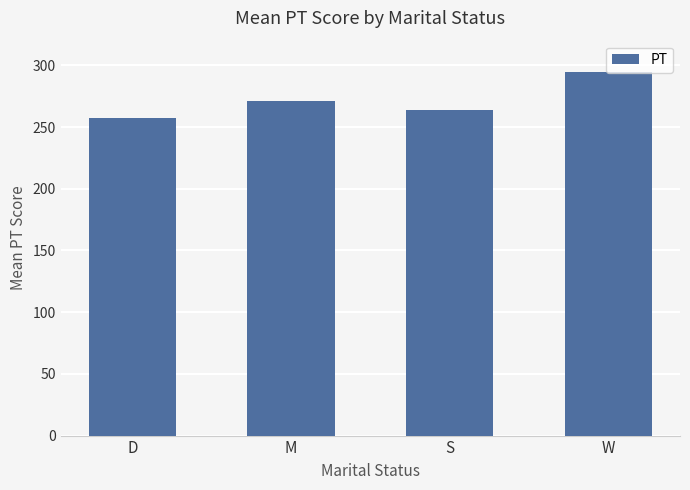

What position from the right is M?

3